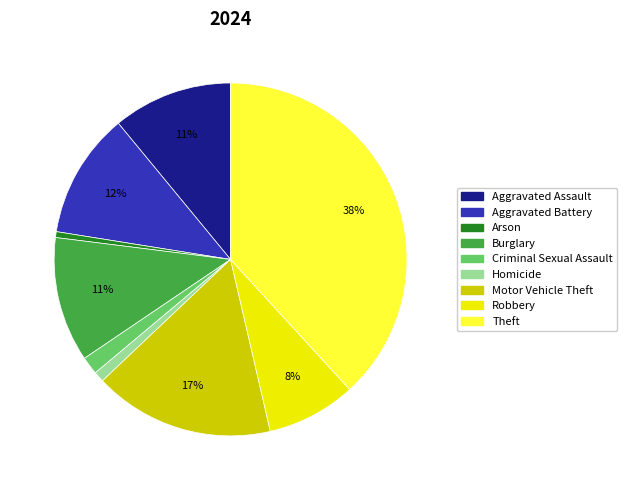

How many slices are in this pie chart?

9